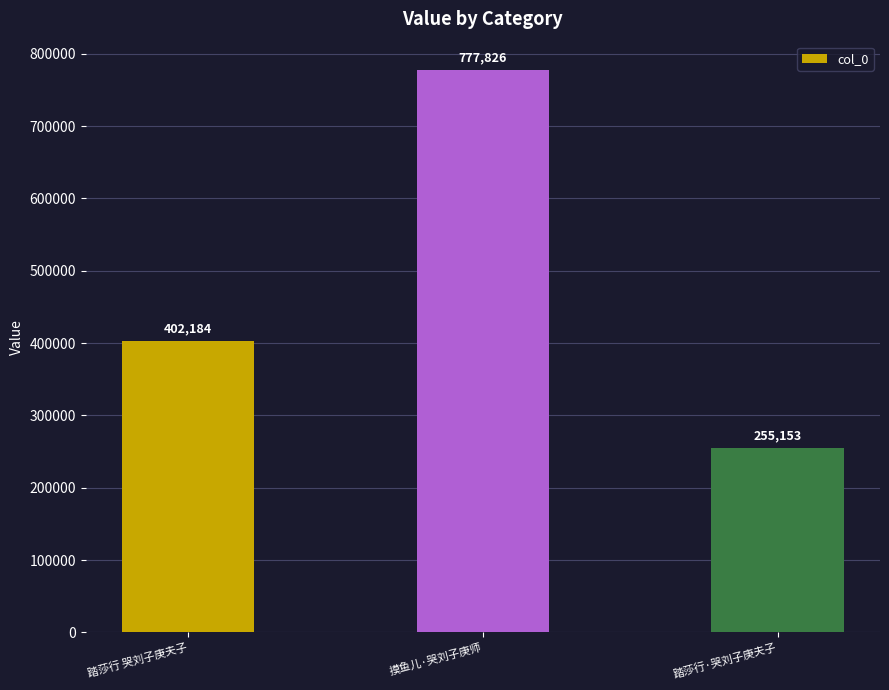

Between 摸鱼儿·哭刘子庚师 and 踏莎行·哭刘子庚夫子, which is larger?

摸鱼儿·哭刘子庚师